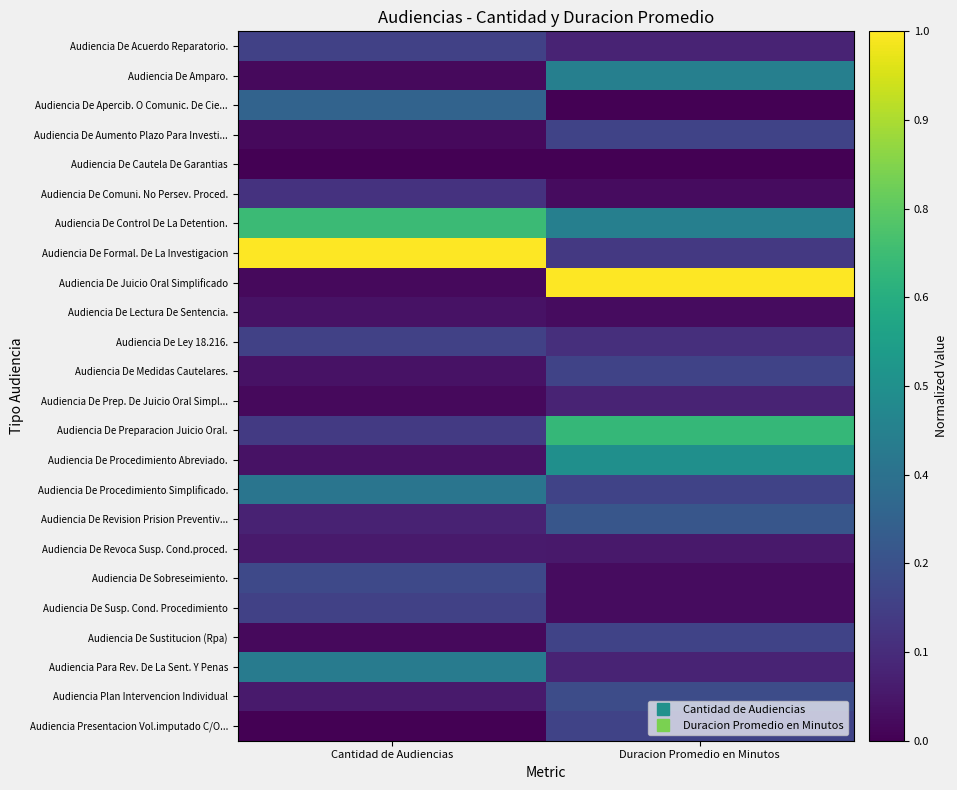

How many data points does each series have?

2